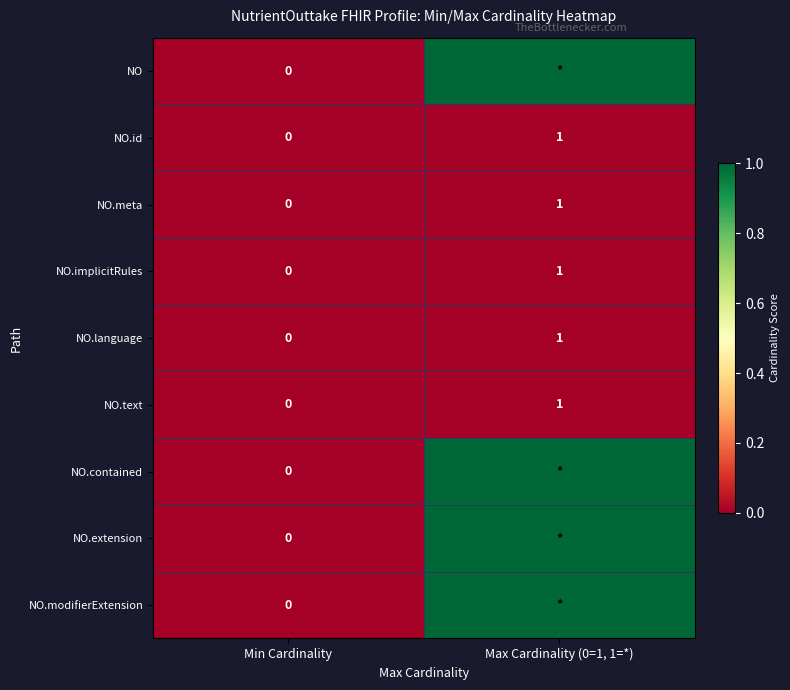

Is it true that NO.implicitRules equals 1 at Max Cardinality (0=1, 1=*)?

True